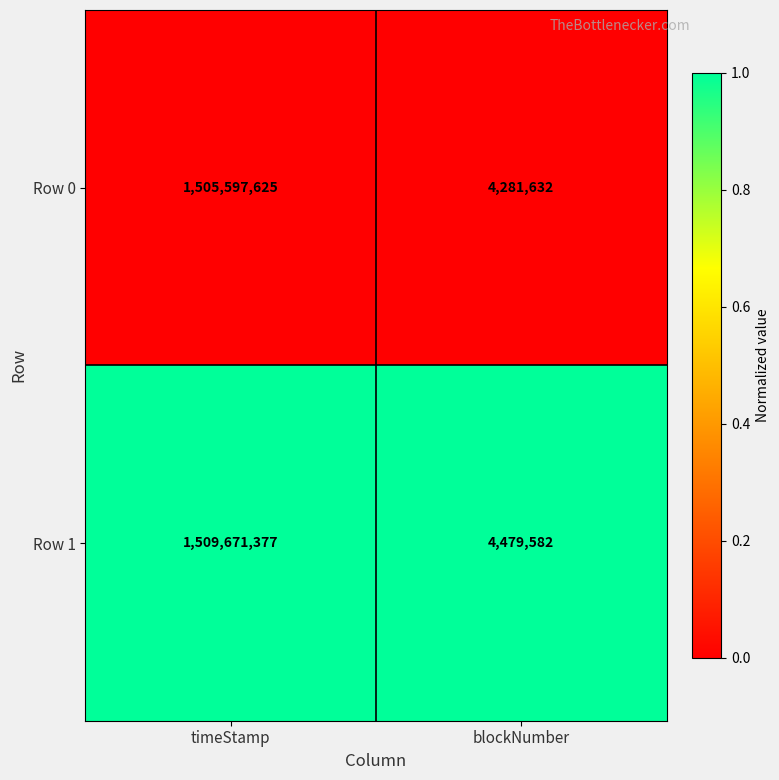

Rank the series at timeStamp from highest to lowest value.

Row 1, Row 0